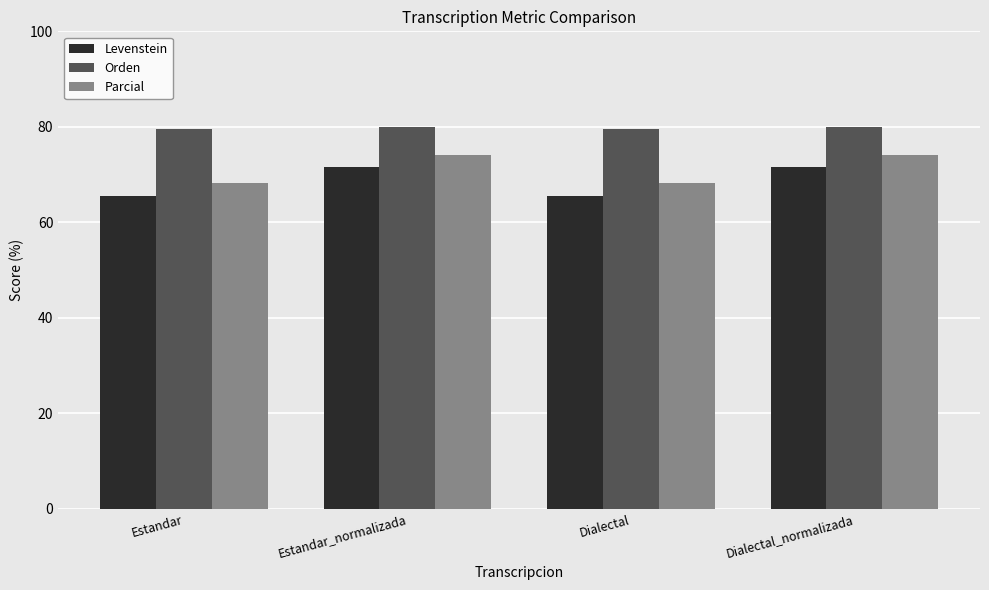

What is the difference between the maximum and minimum values in the Levenstein series?

6.0